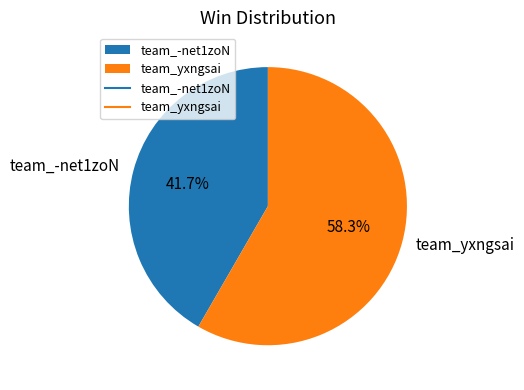

What percentage is the team_-net1zoN slice, to the nearest percent?

42%